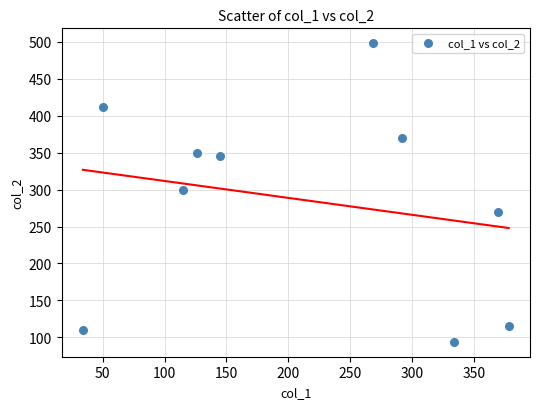

What is the range of X values (max minus min)?

344